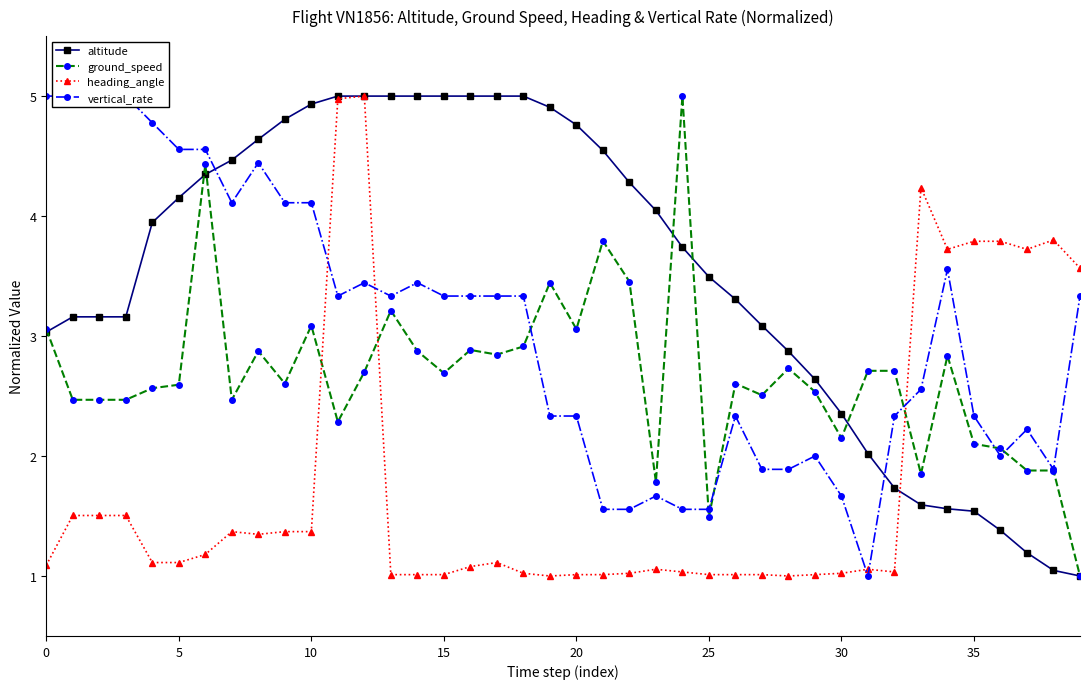

Which series has the largest total across all categories?

altitude